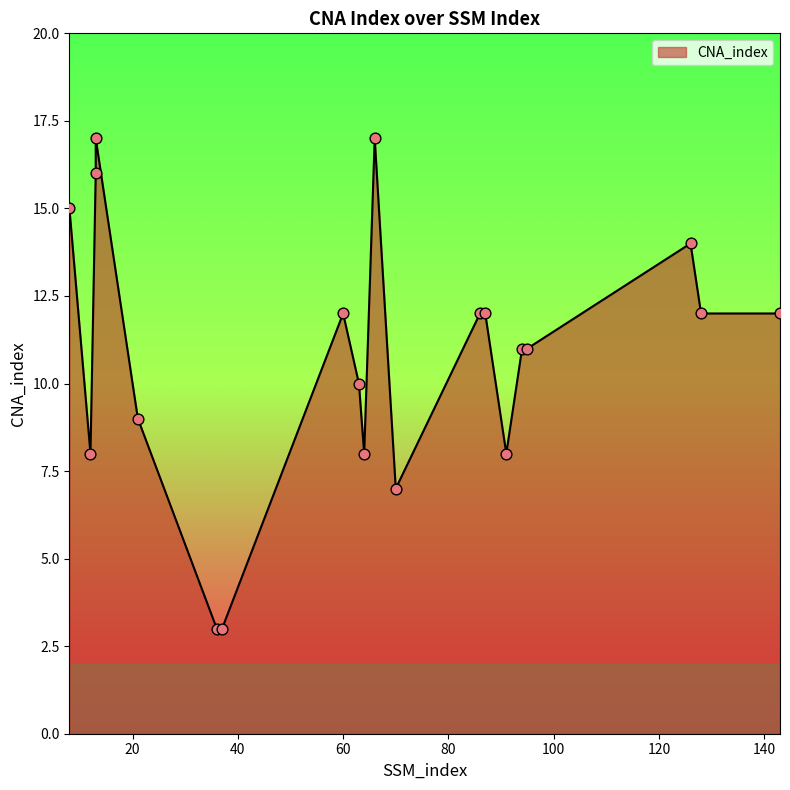

Between 86 and 21, which is larger?

86